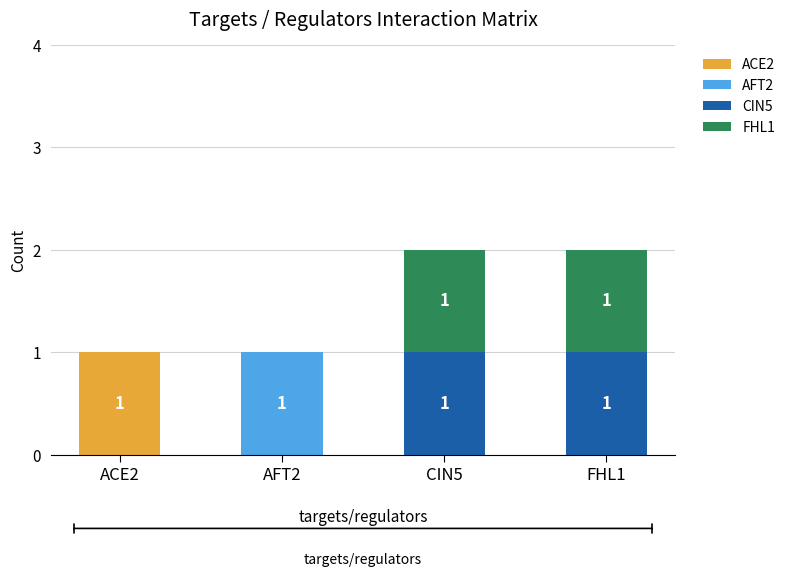

The value of ACE2 at ACE2 is 1. True or false?

True